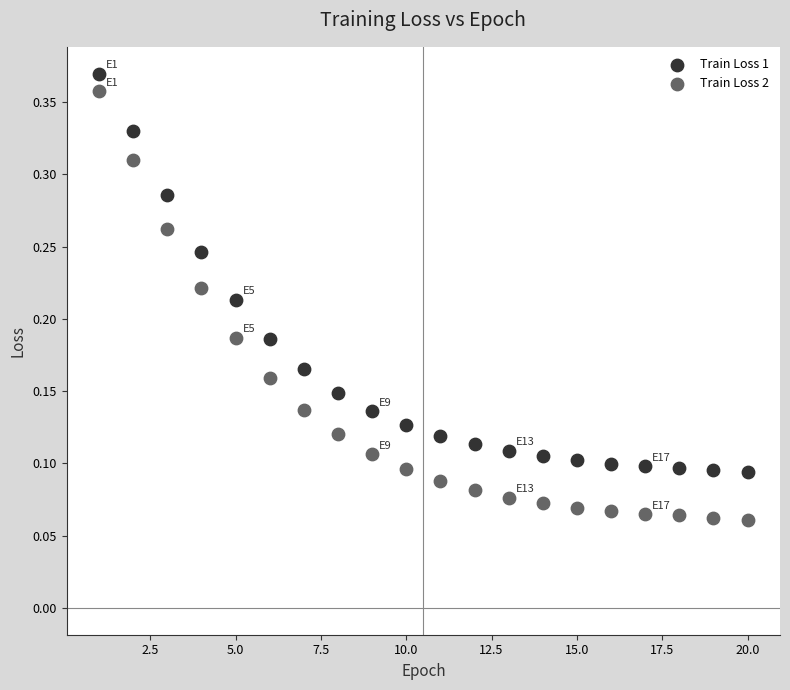

Which series reaches the minimum Y coordinate?

Train Loss 2